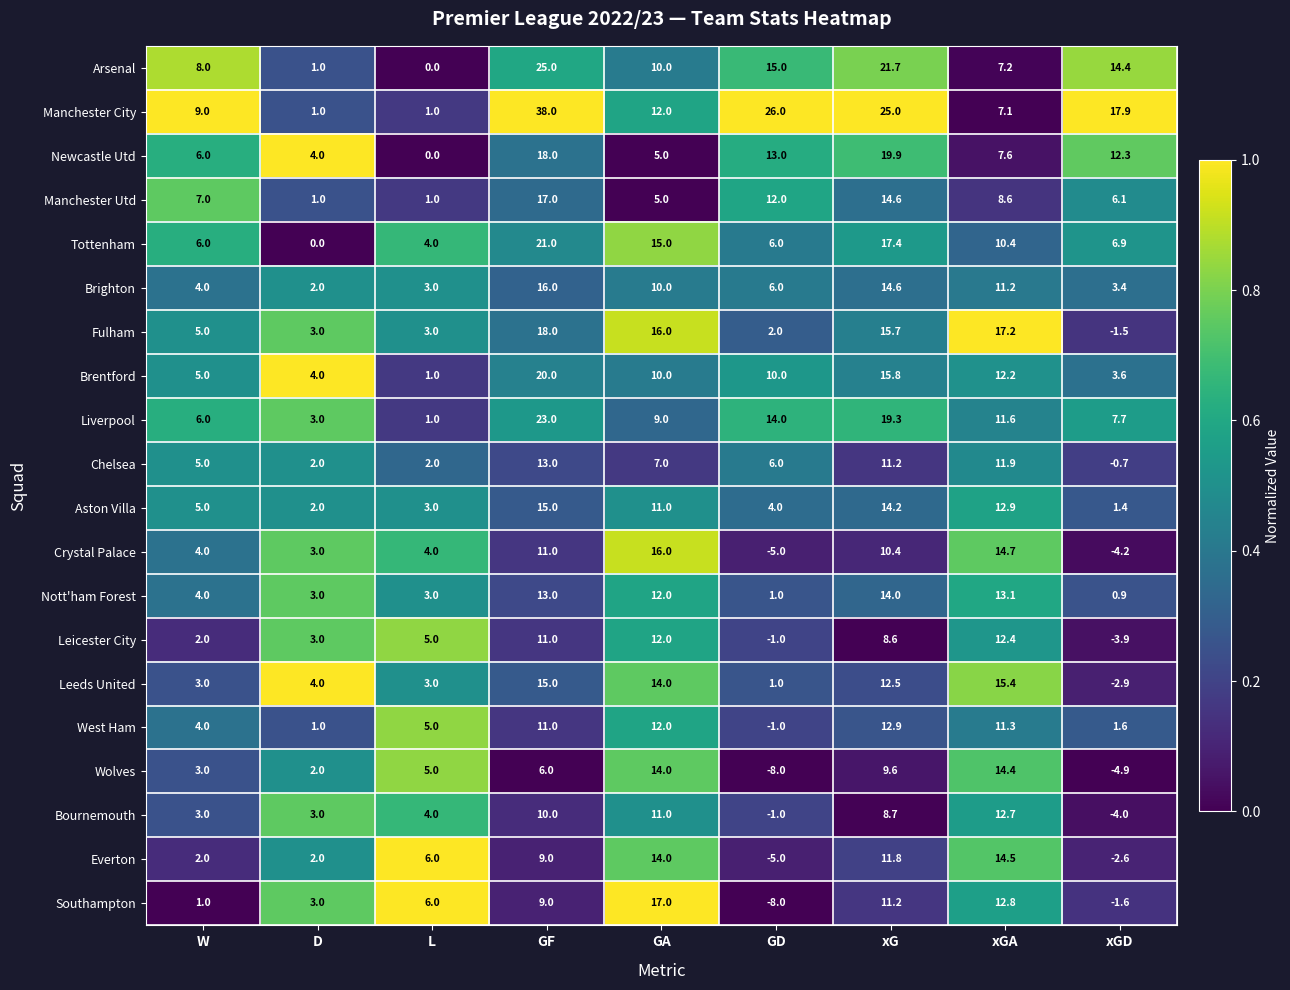

What is the maximum value shown in the chart?

38.0